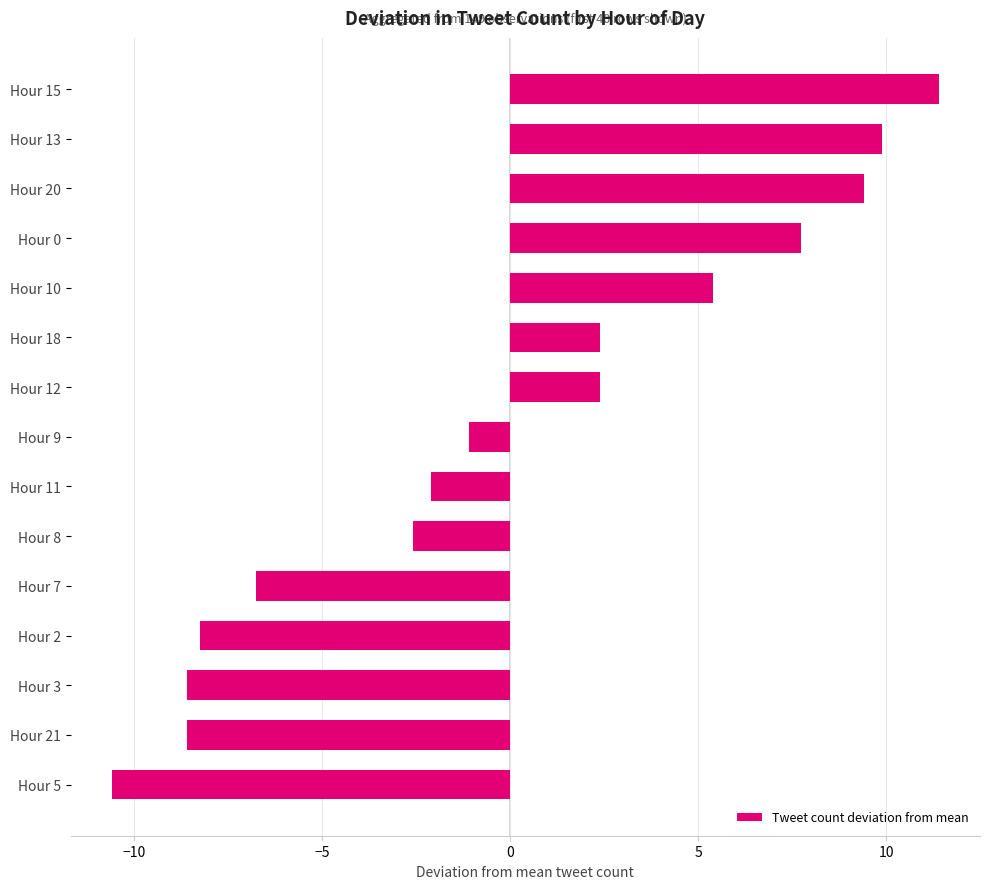

How many series are shown in this chart?

1